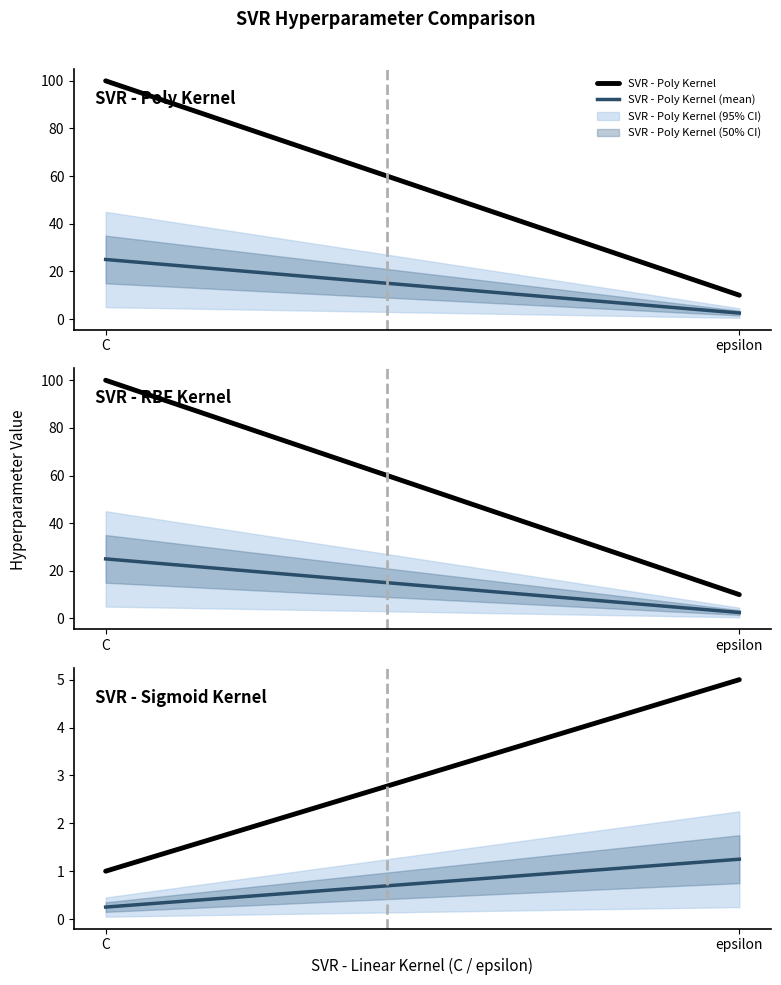

At which label does SVR - Sigmoid Kernel reach its peak?

epsilon